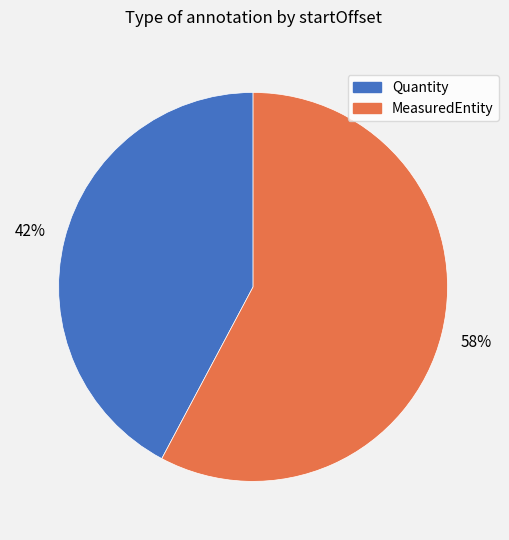

To the nearest percent, what is the average slice percentage?

50%